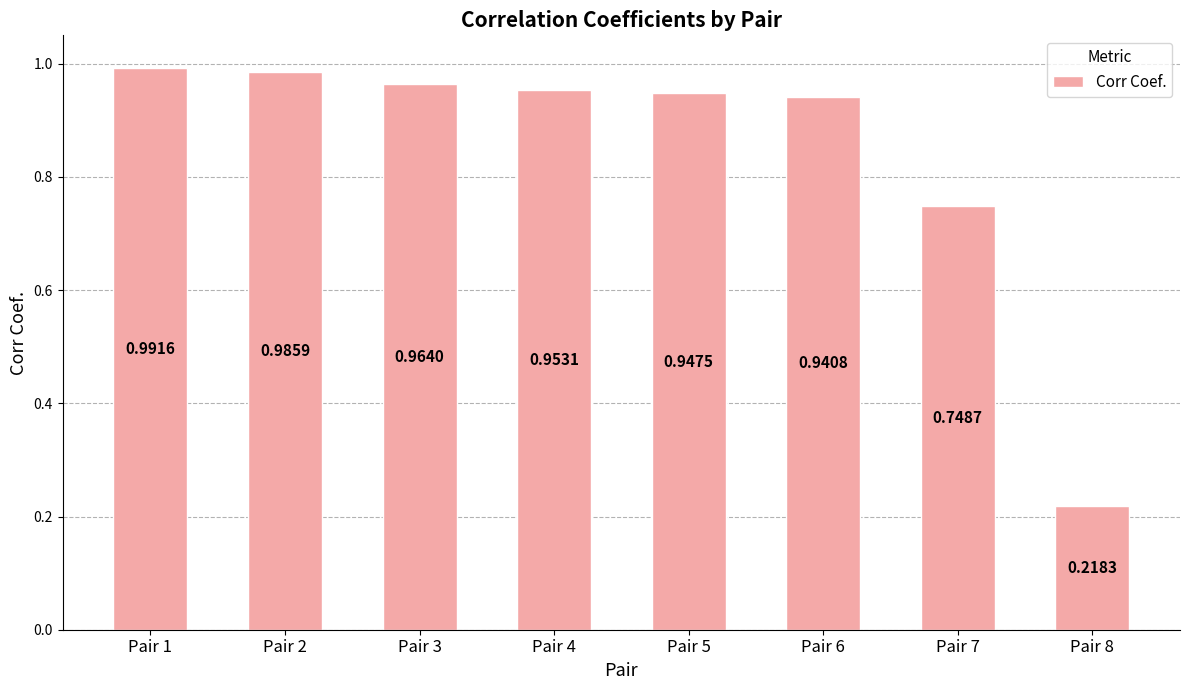

What is the difference between the second highest and minimum values?

0.8